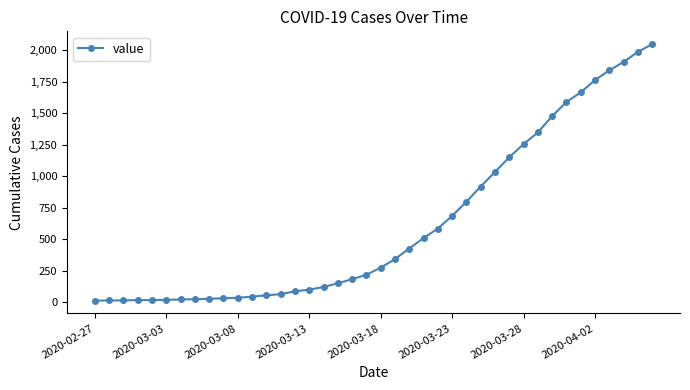

What is the maximum value shown in the chart?

2047